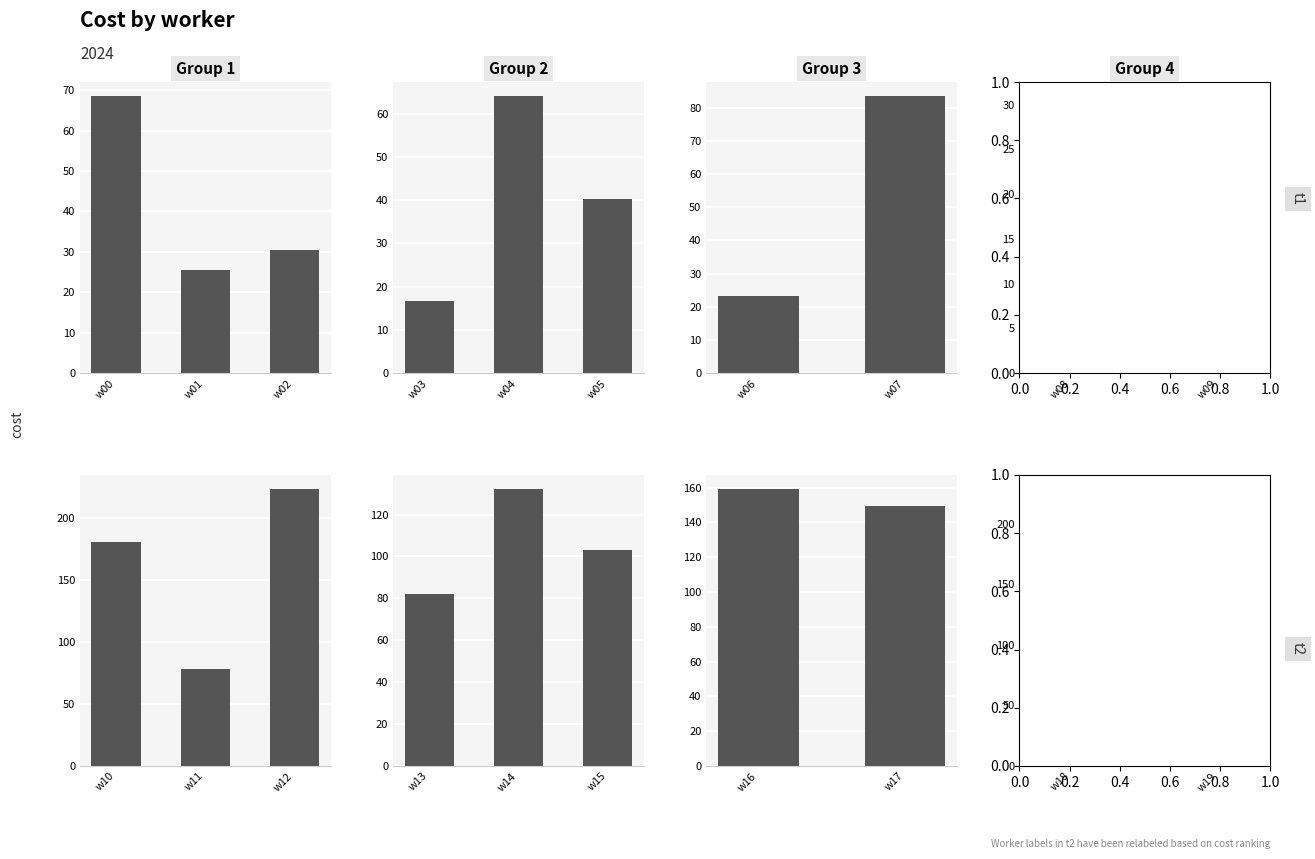

Does the chart contain stacked bars?

No